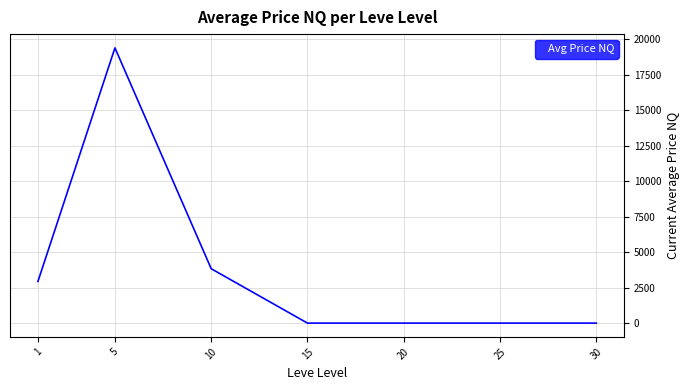

What is the change in value from 5 to 10?

-15569.0